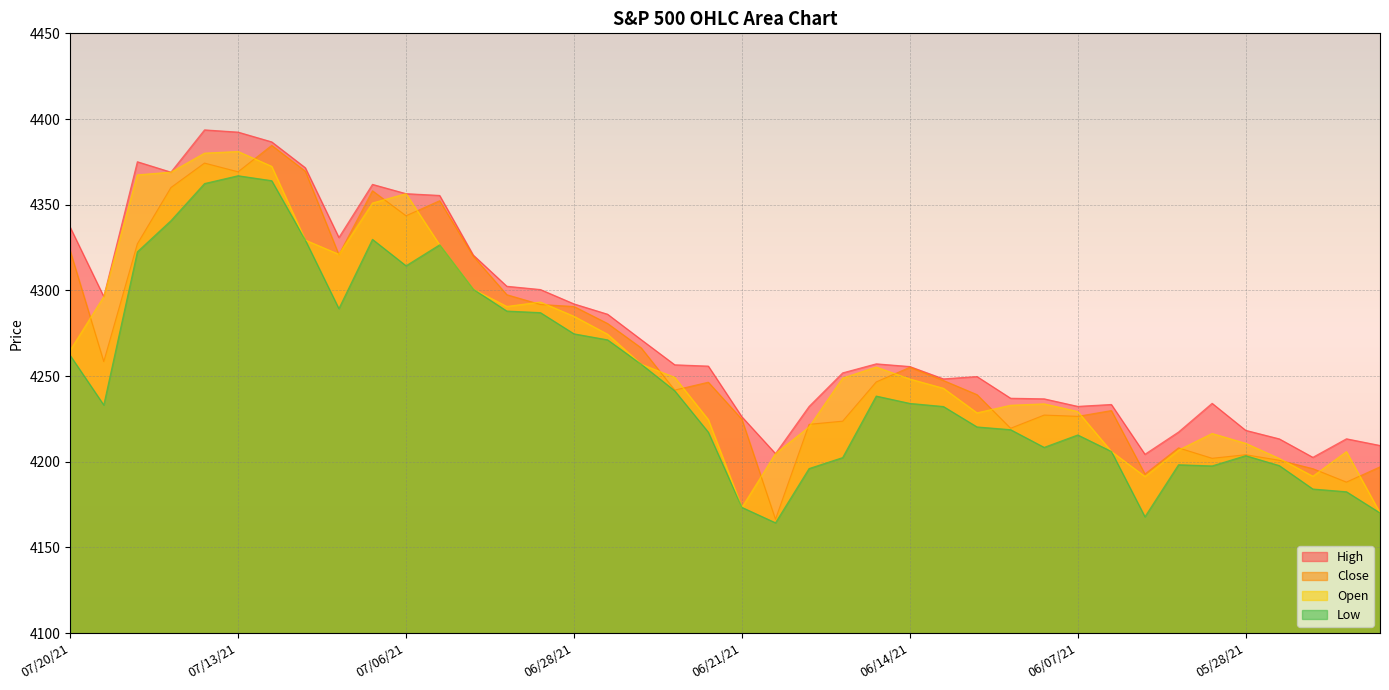

True or false: Close and Low intersect in this chart.

False